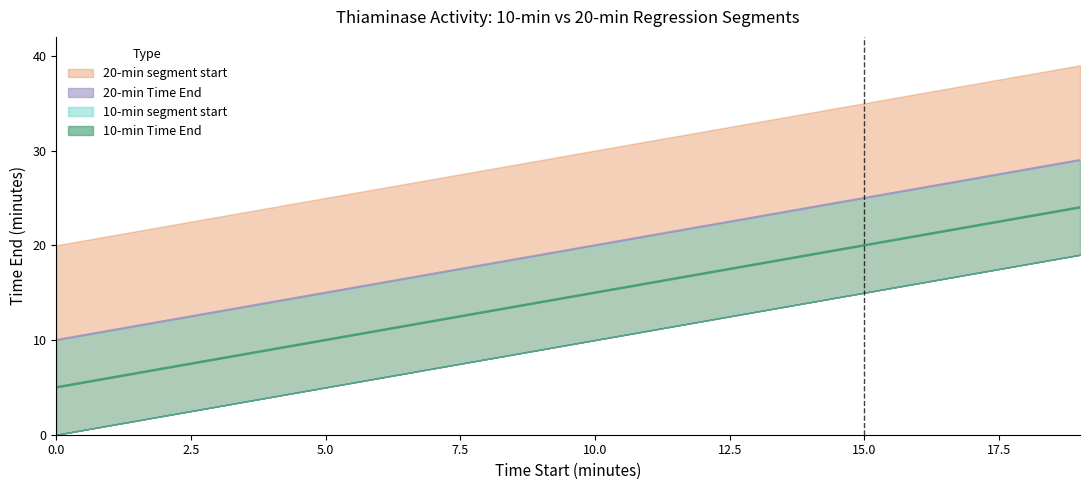

What is the difference between the highest and lowest values at 5?

5